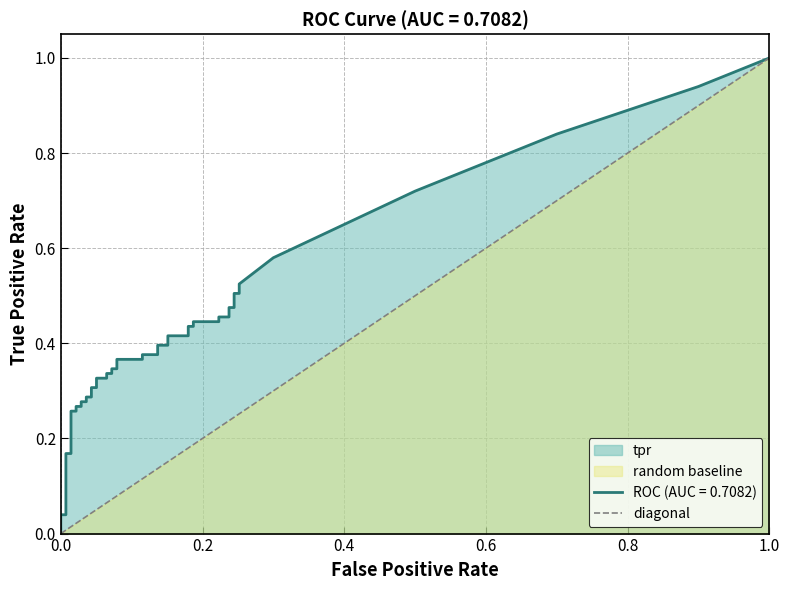

Reading right to left, what are all the values shown in this chart?

1	0